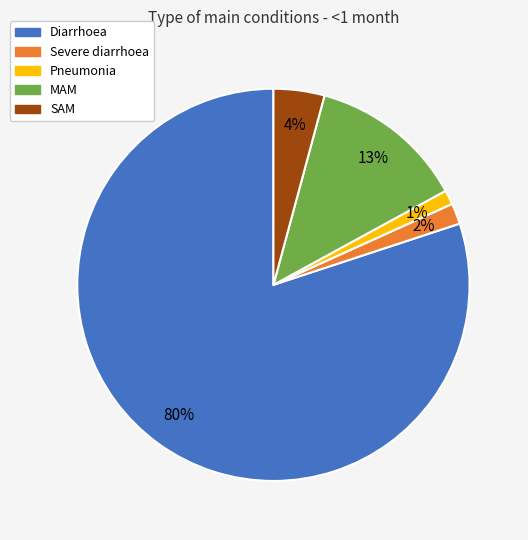

How many slices are in this pie chart?

5